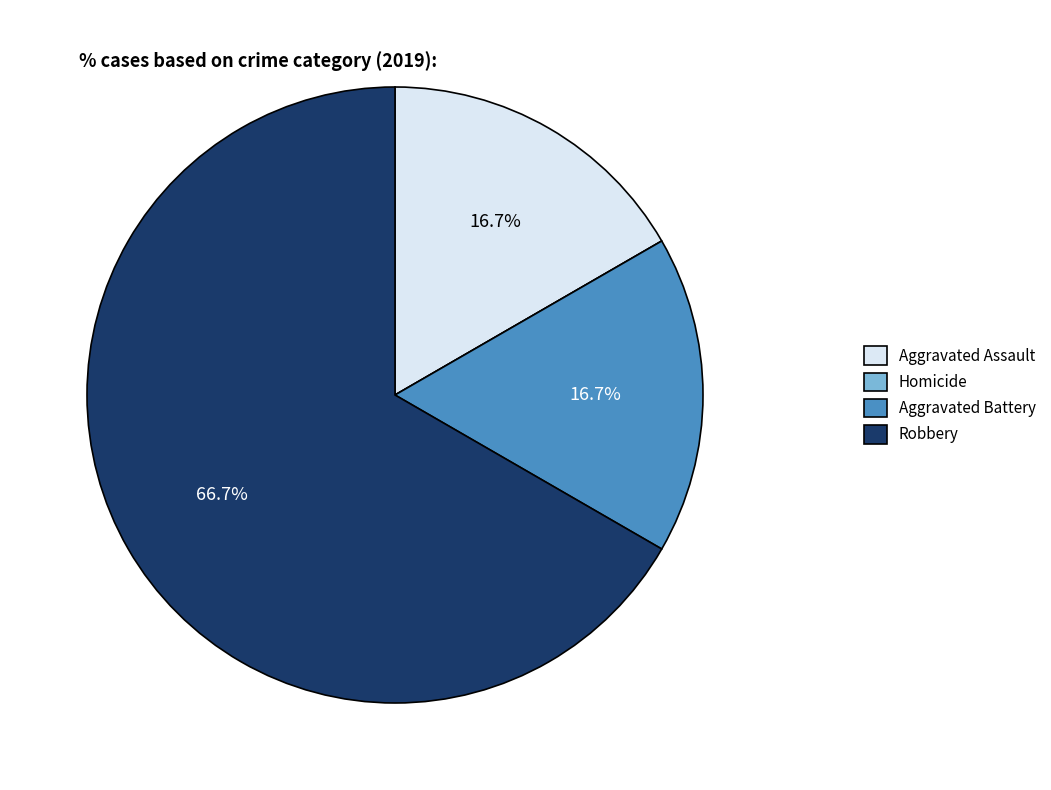

To the nearest percent, what portion does Robbery represent?

67%